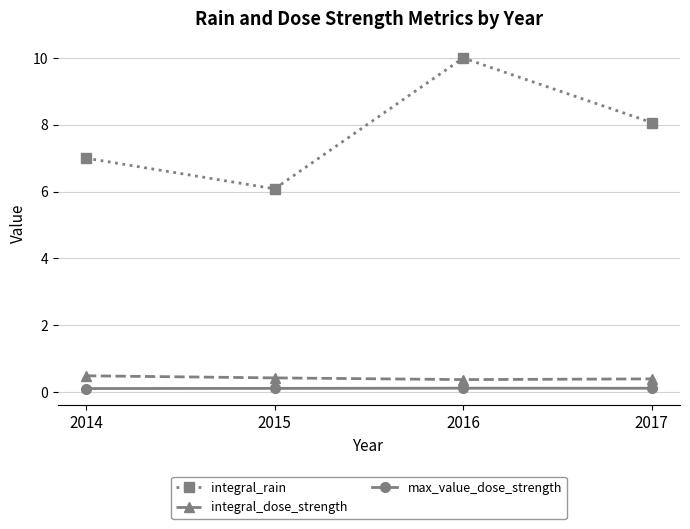

At which category is the sum across all series the highest?

2016